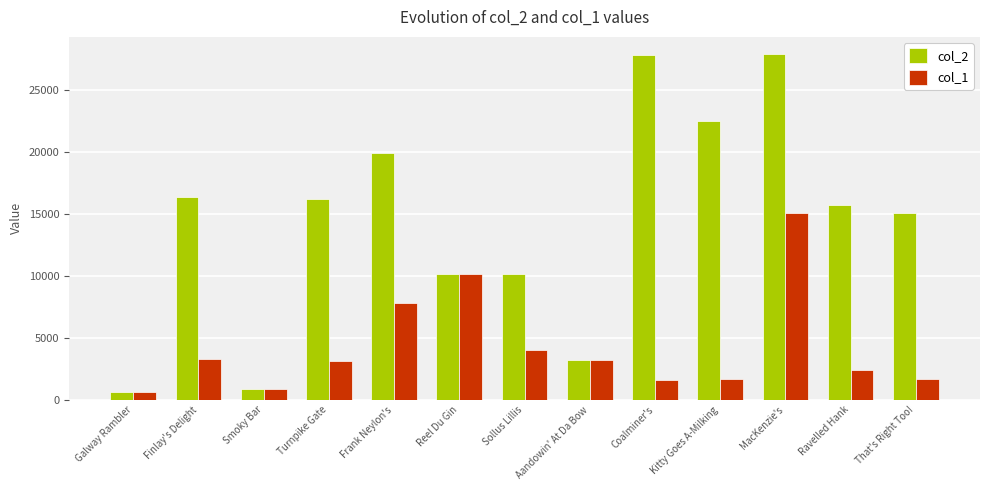

Rank the series by their maximum value, from lowest to highest.

col_1, col_2